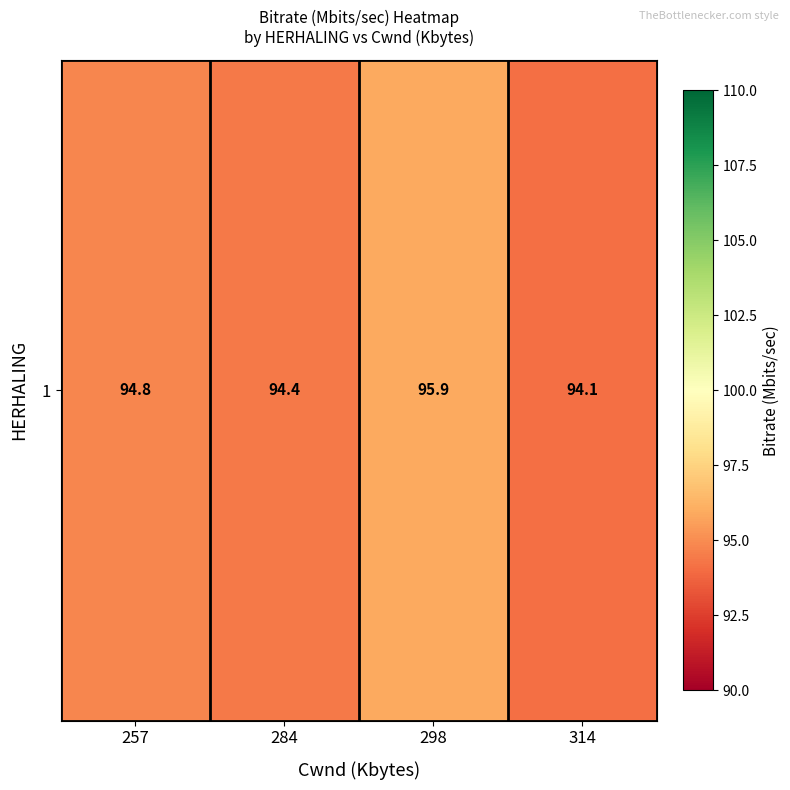

Which category has the lowest value across all series?

314